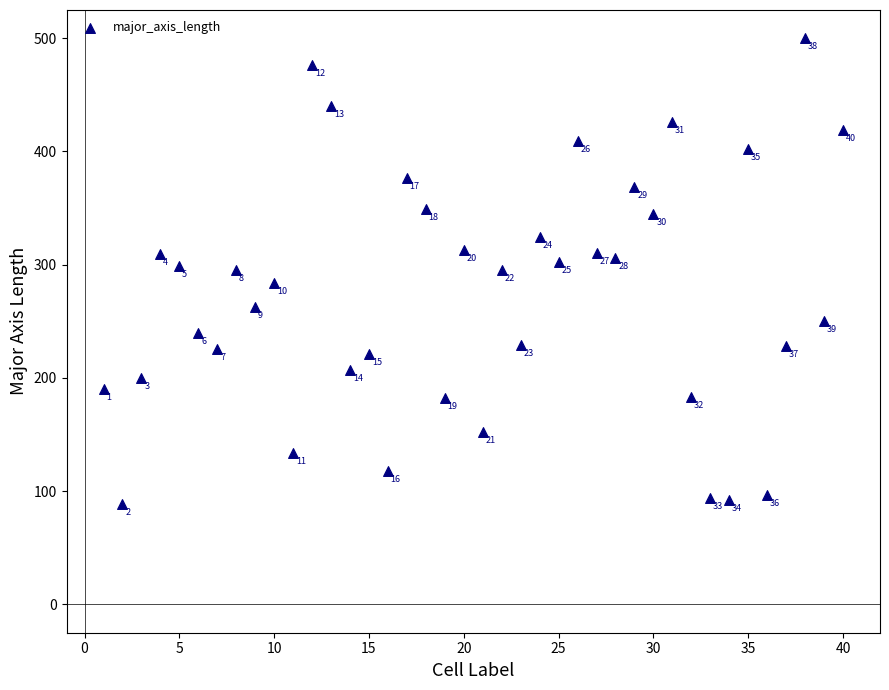

What Y value in the scatter plot is closest to 294?

295.1